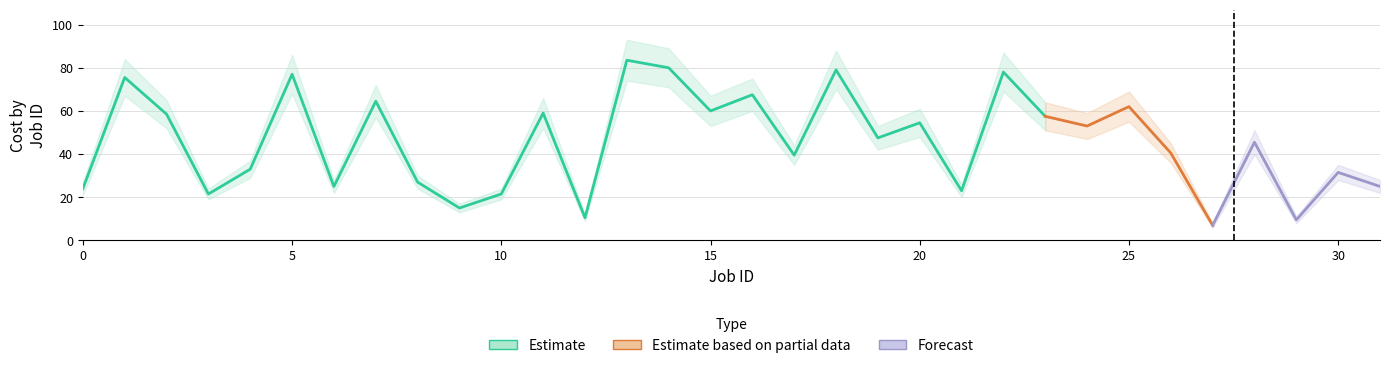

Reading left to right, what are all the values shown in this chart?

Cost min: 0=21	1=67	2=52	3=19	4=29	5=68	6=22	7=57	8=24	9=13	10=19	11=52	12=9	13=74	14=71	15=53	16=60	17=35	18=70	19=42	20=48	21=20	22=69	23=51	24=47	25=55	26=36	27=6	28=40	29=8	30=28	31=22
Cost max: 0=27	1=84	2=65	3=24	4=37	5=86	6=28	7=72	8=30	9=17	10=24	11=66	12=12	13=93	14=89	15=67	16=75	17=44	18=88	19=53	20=61	21=26	22=87	23=64	24=59	25=69	26=45	27=8	28=51	29=11	30=35	31=28